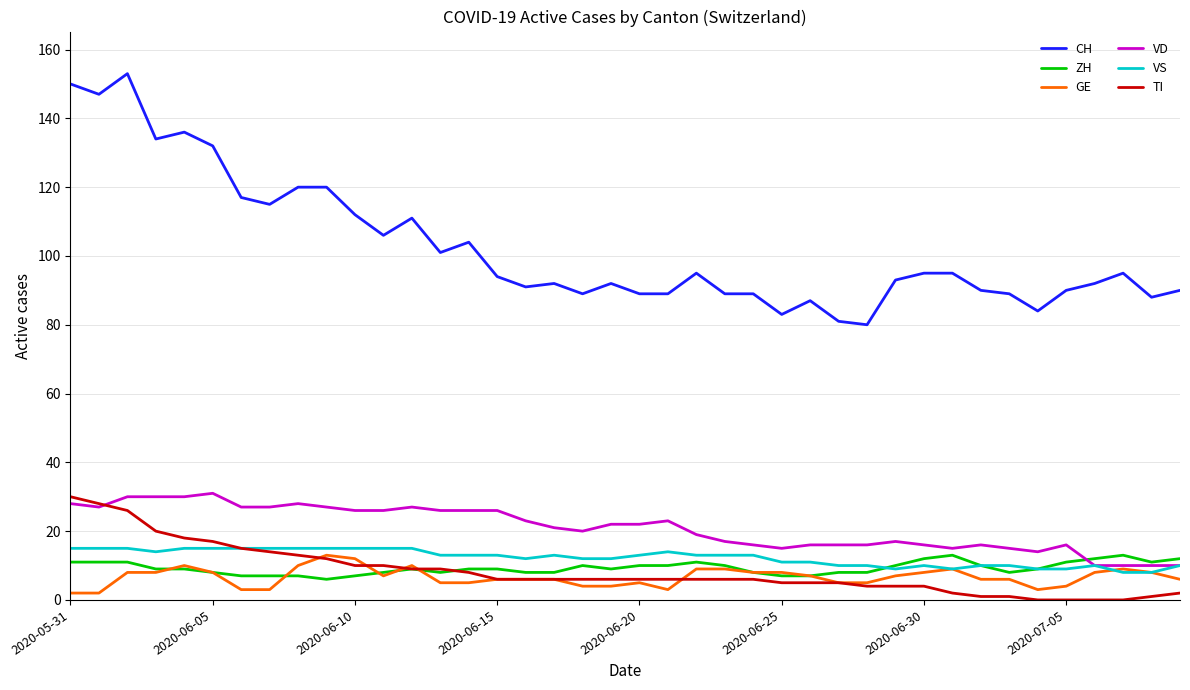

What are all the series names shown in the legend?

CH, ZH, GE, VD, VS, TI